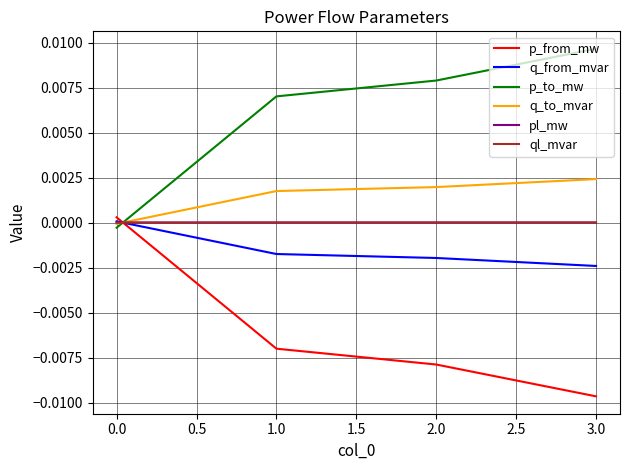

What are all the series names shown in the legend?

p_from_mw, q_from_mvar, p_to_mw, q_to_mvar, pl_mw, ql_mvar